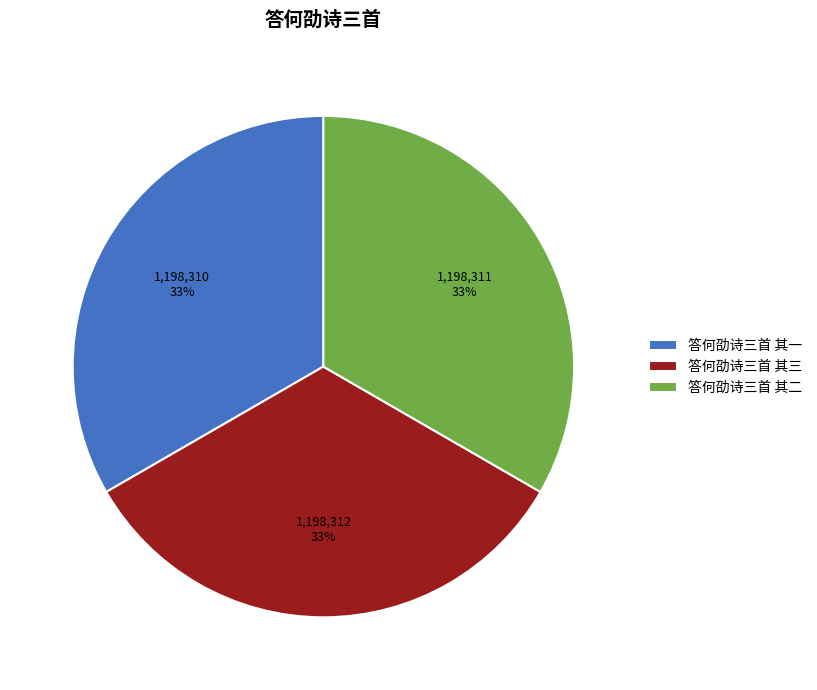

How many segments does this pie chart have?

3